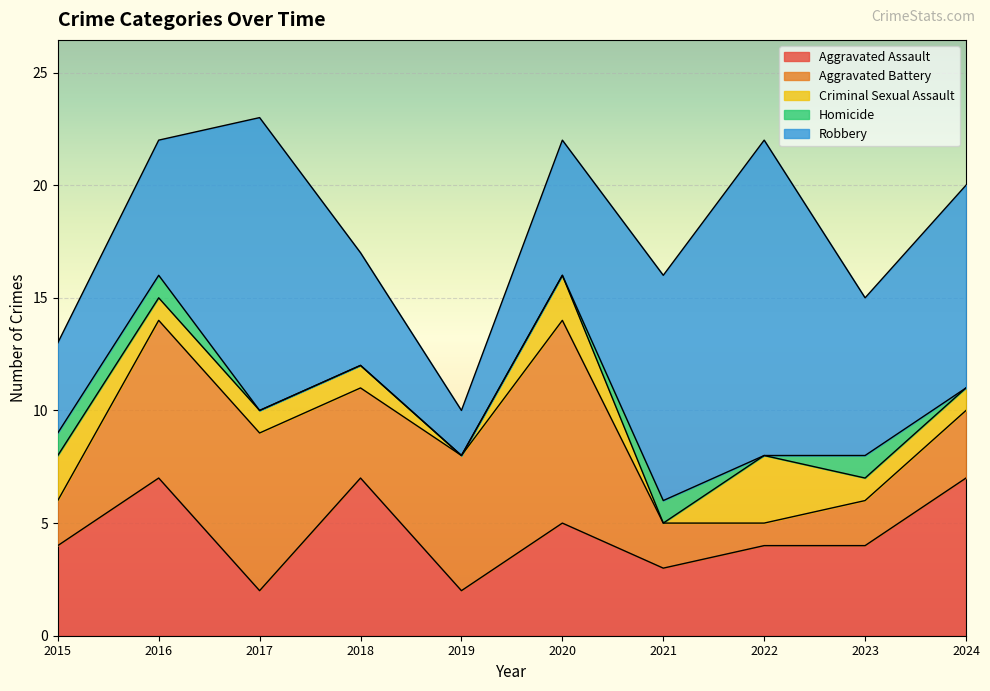

Reading left to right, extract all data points from this chart.

Aggravated Assault: 4	7	2	7	2	5	3	4	4	7
Aggravated Battery: 2	7	7	4	6	9	2	1	2	3
Criminal Sexual Assault: 2	1	1	1	0	2	0	3	1	1
Homicide: 1	1	0	0	0	0	1	0	1	0
Robbery: 4	6	13	5	2	6	10	14	7	9